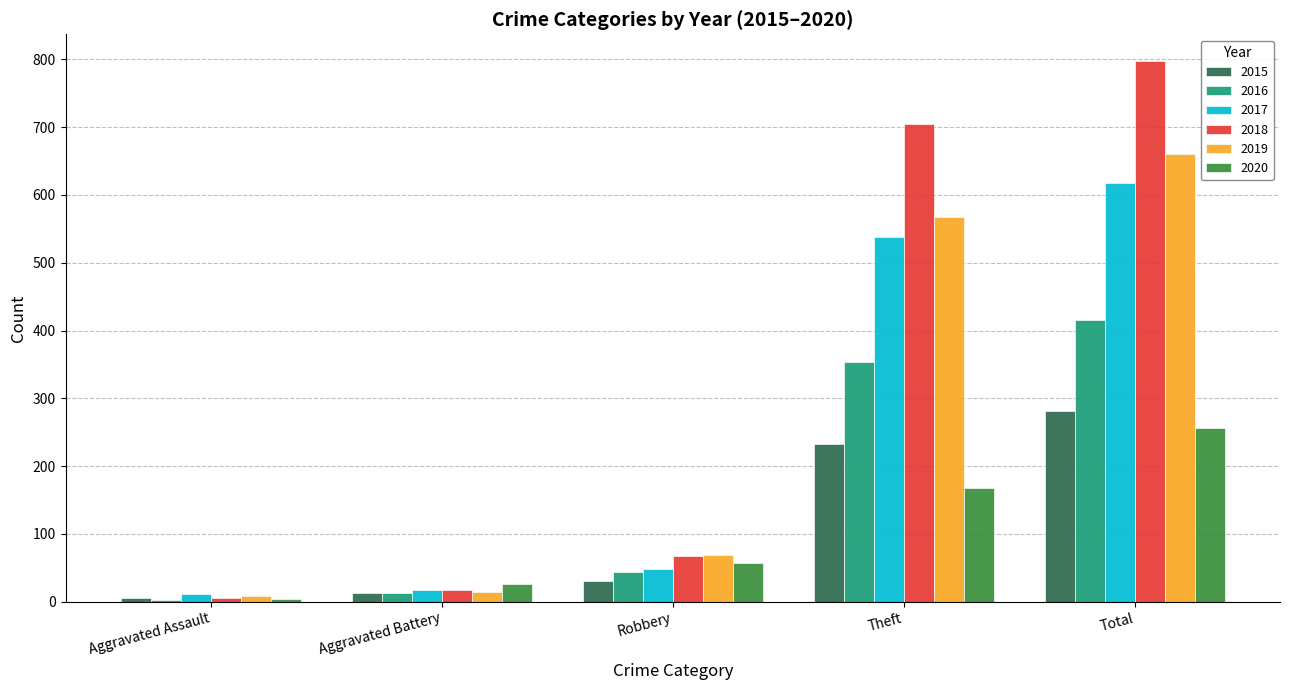

Which category has the highest value in the 2016 series?

Total